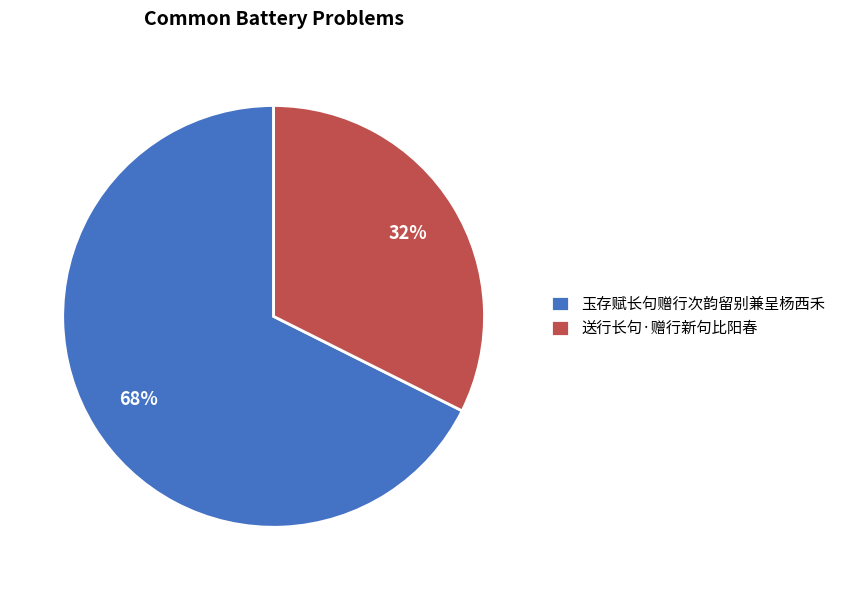

Which category accounts for the majority?

玉存赋长句赠行次韵留别兼呈杨西禾